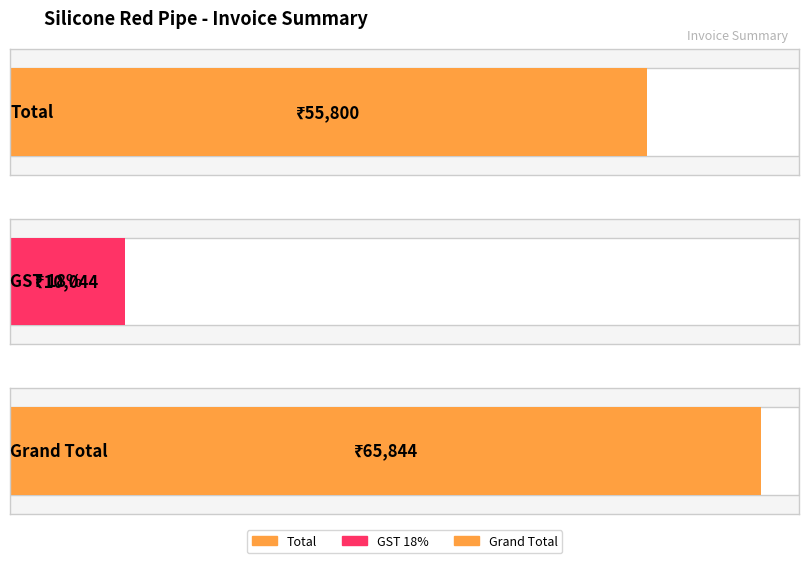

Reading left to right, transcribe all the data shown in this chart.

Total=55800	GST 18%=10044	Grand Total=65844